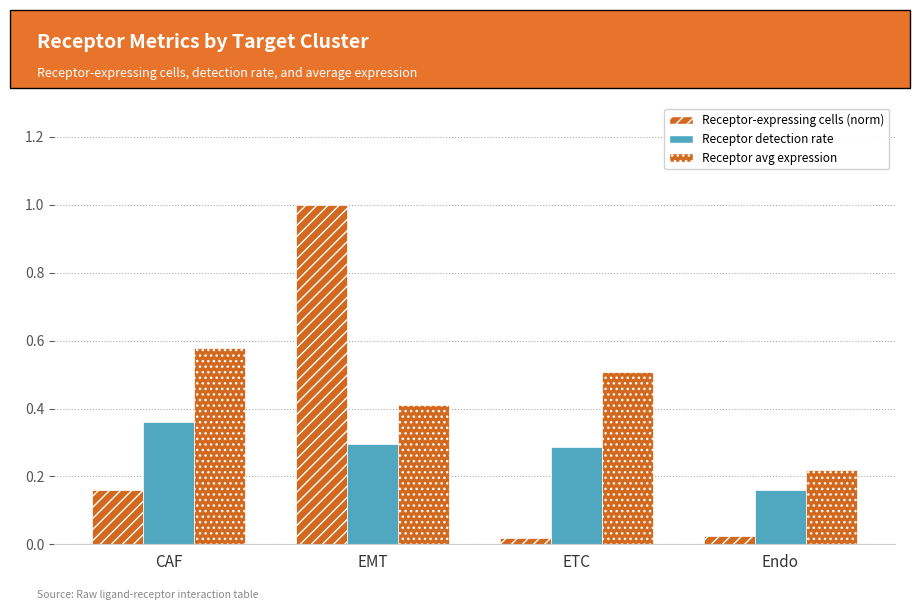

Count the number of data series in this chart.

3